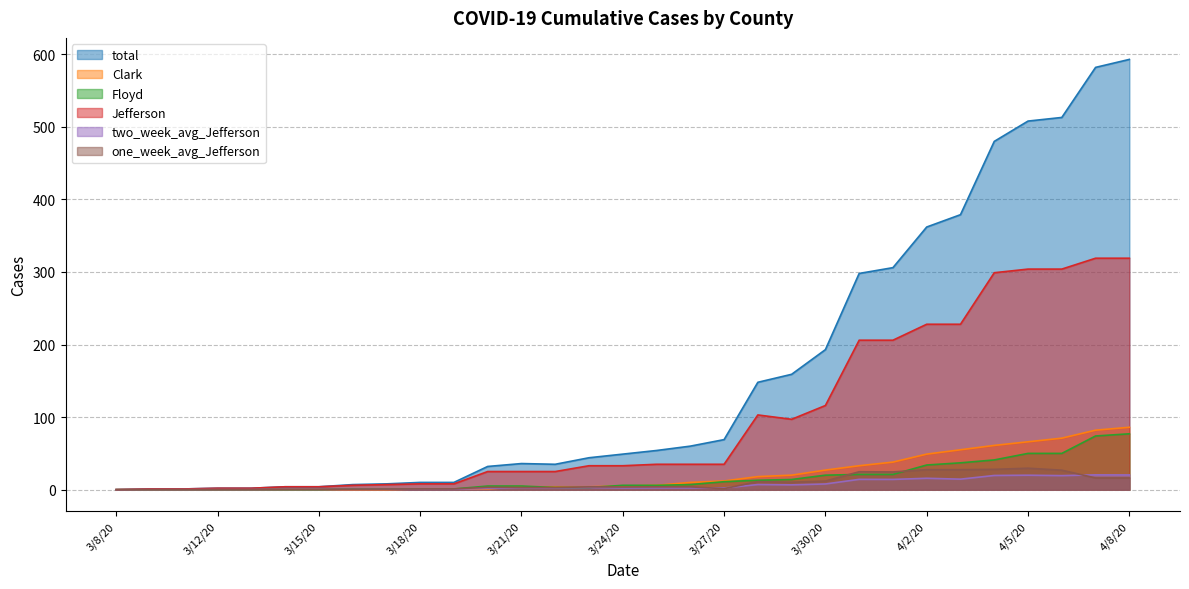

True or false: total and Jefferson intersect in this chart.

False